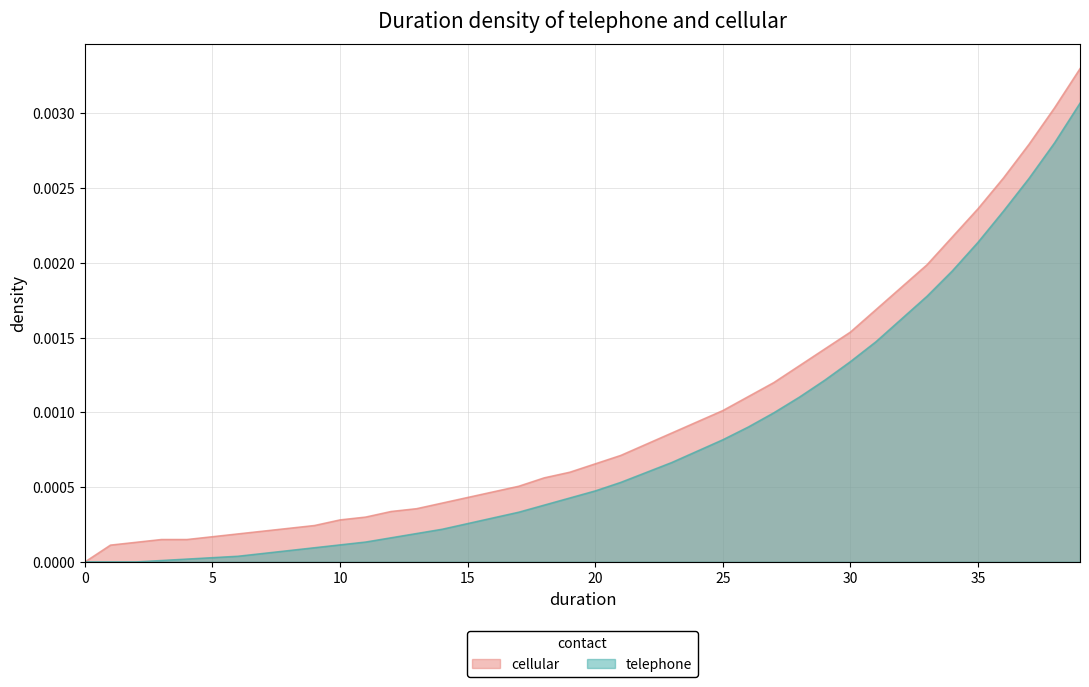

Count the number of categories in the chart.

40